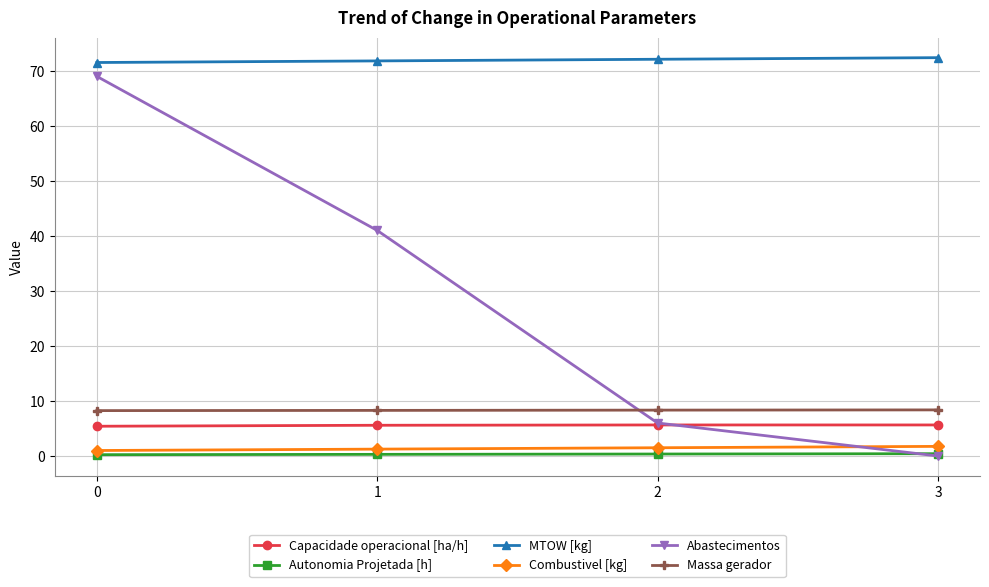

Is it true that MTOW [kg] equals 115.6 at 2?

False